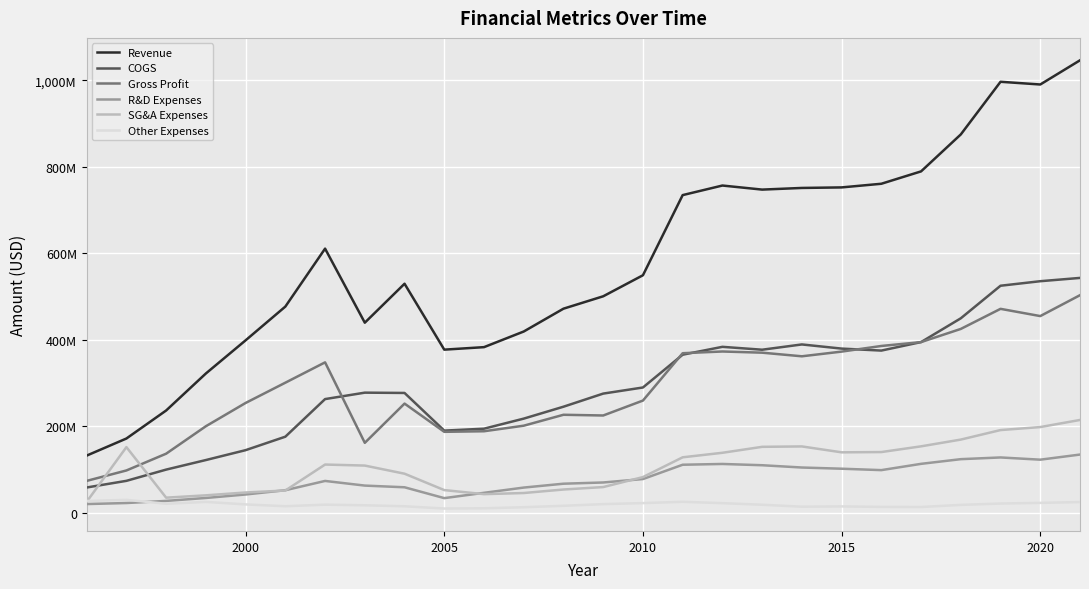

What is the value of the COGS point at the 15th from the left?

289804000